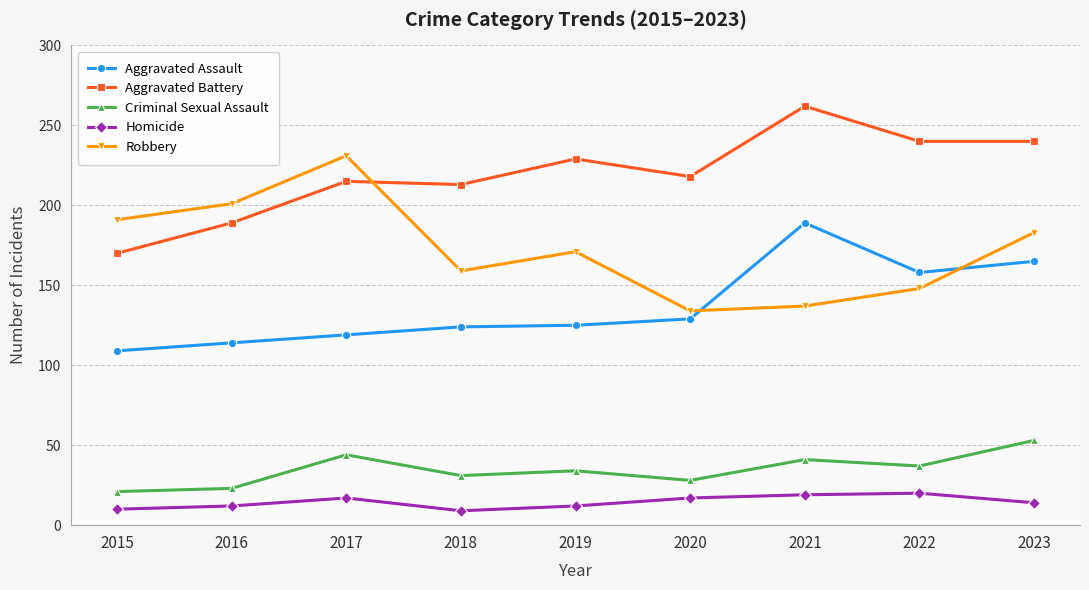

At 2018, list the series in order from largest to smallest.

Aggravated Battery, Robbery, Aggravated Assault, Criminal Sexual Assault, Homicide